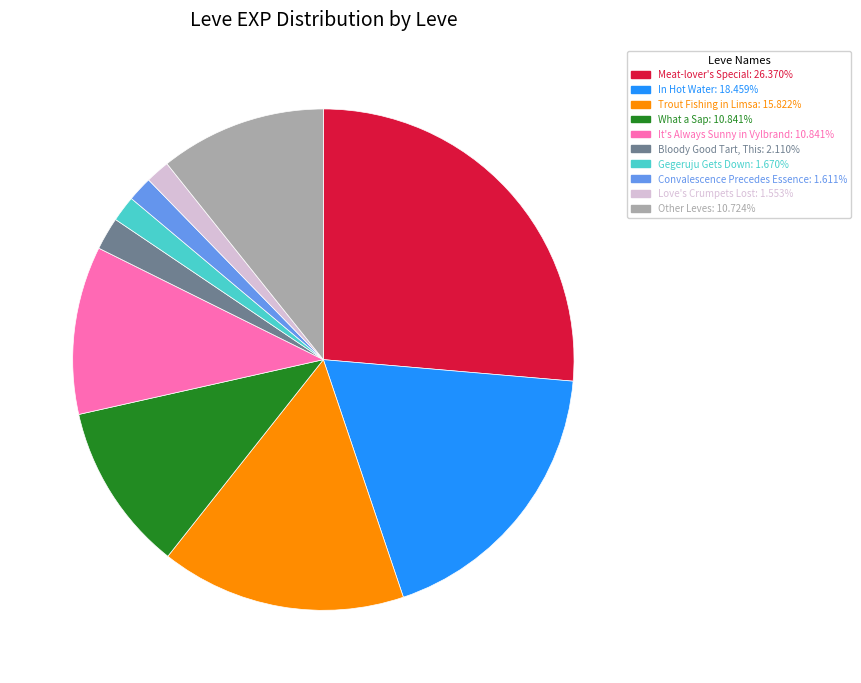

Is there a majority slice in this chart?

No